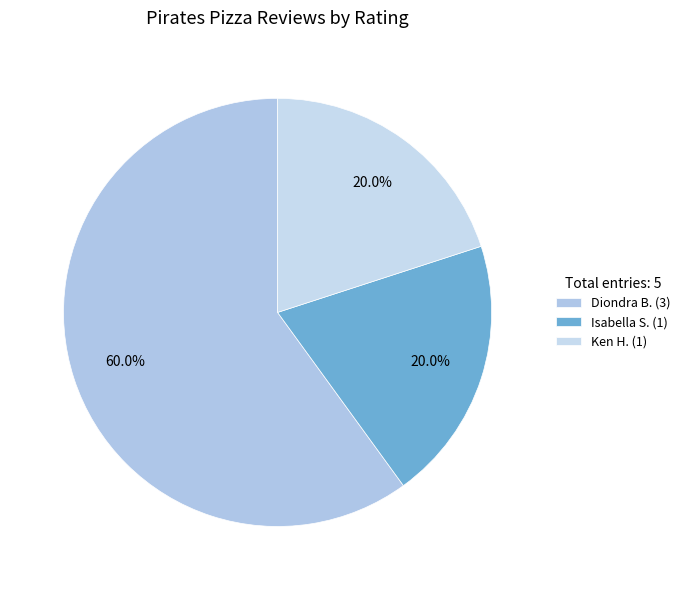

How many segments does this pie chart have?

3